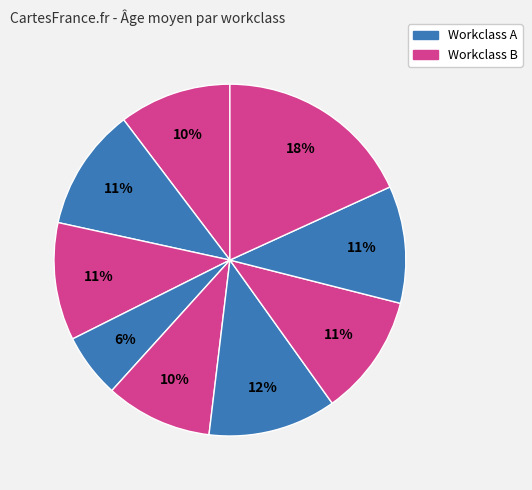

How many segments does this pie chart have?

9